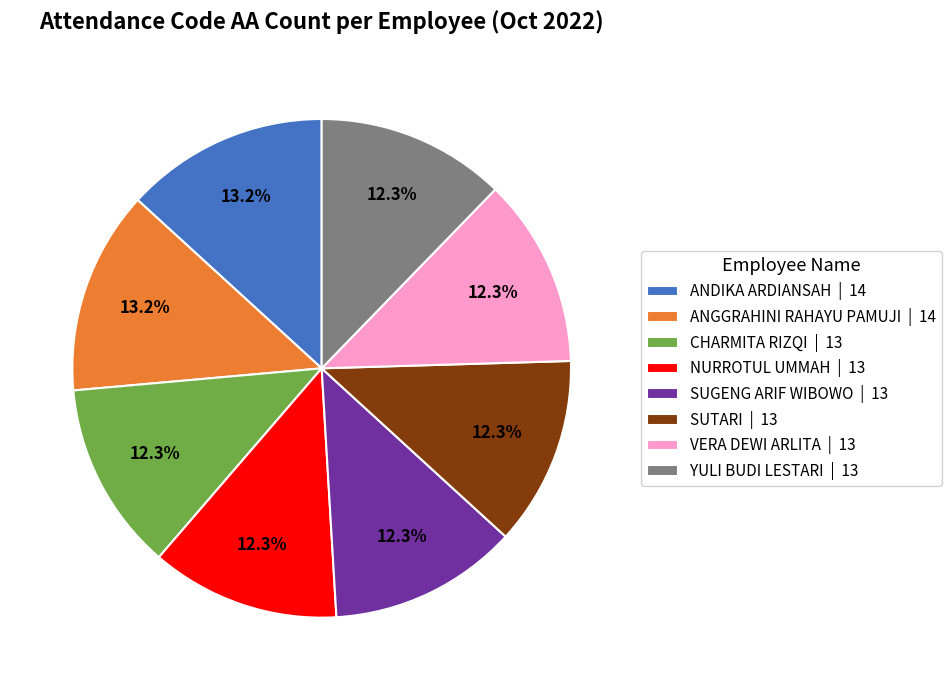

Count the number of slices in the pie.

8